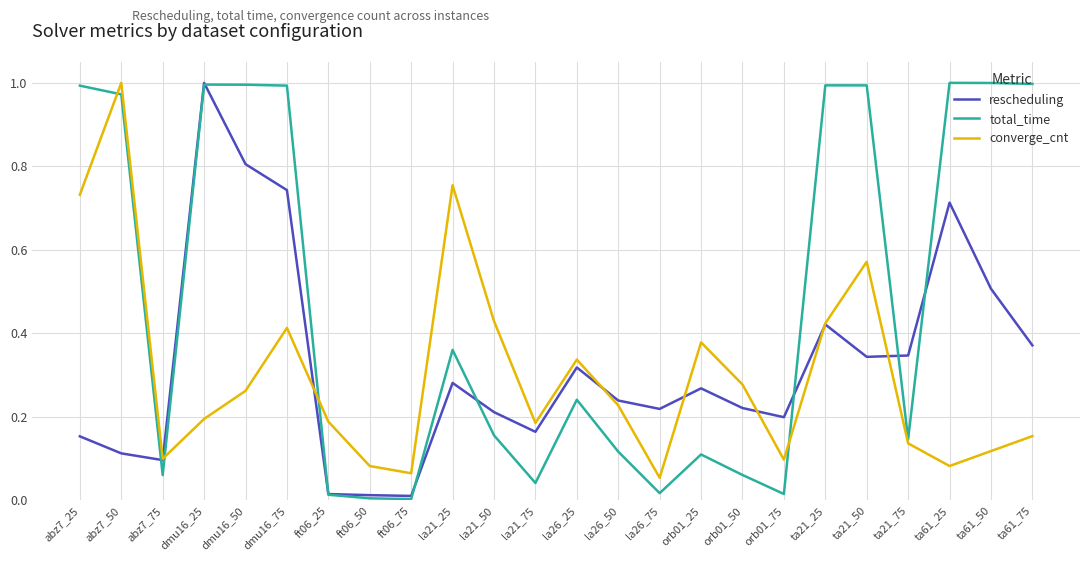

Is the value of converge_cnt at ta61_75 greater than the value of total_time at ta21_50?

No